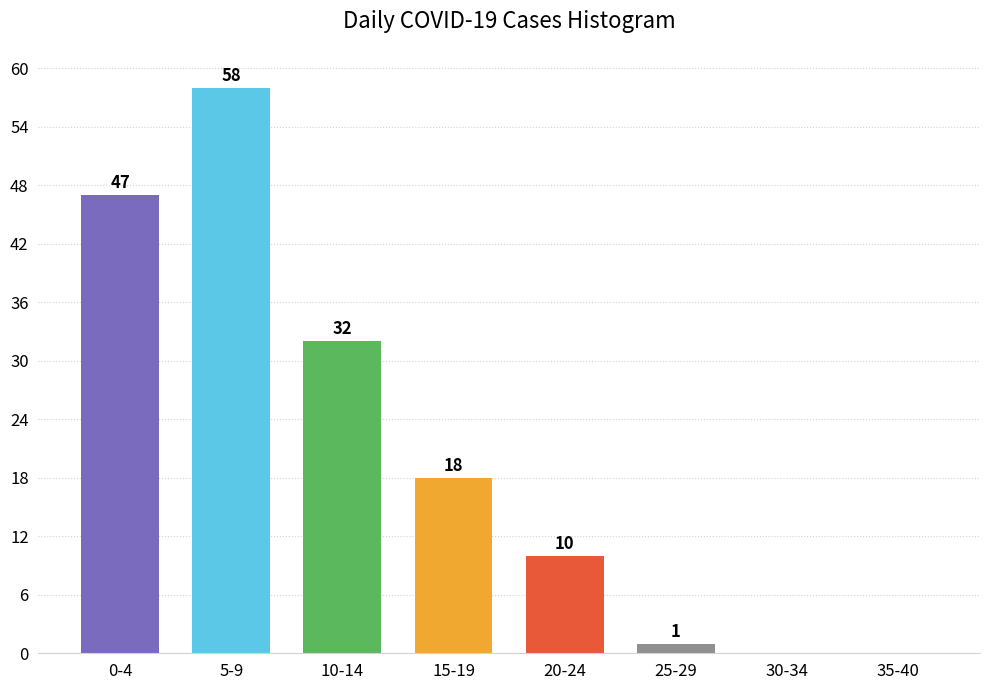

Reading left to right, transcribe all the data shown in this chart.

0-4=47	5-9=58	10-14=32	15-19=18	20-24=10	25-29=1	30-34=0	35-40=0